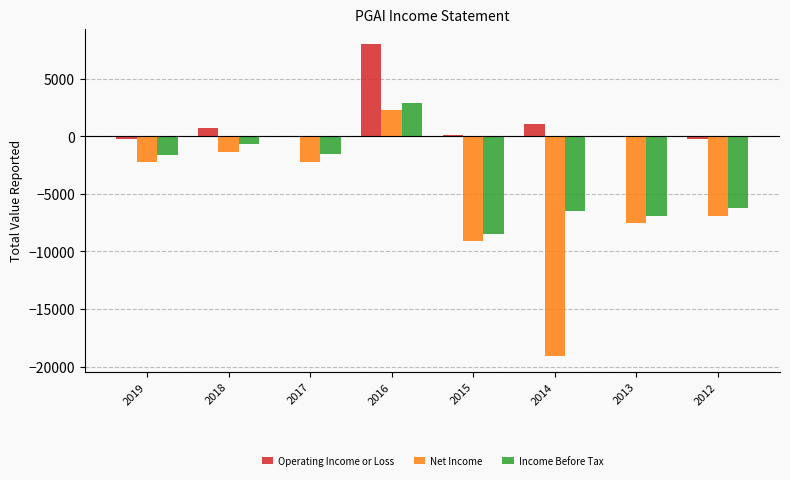

How many data points in Income Before Tax are less than -1600?

4